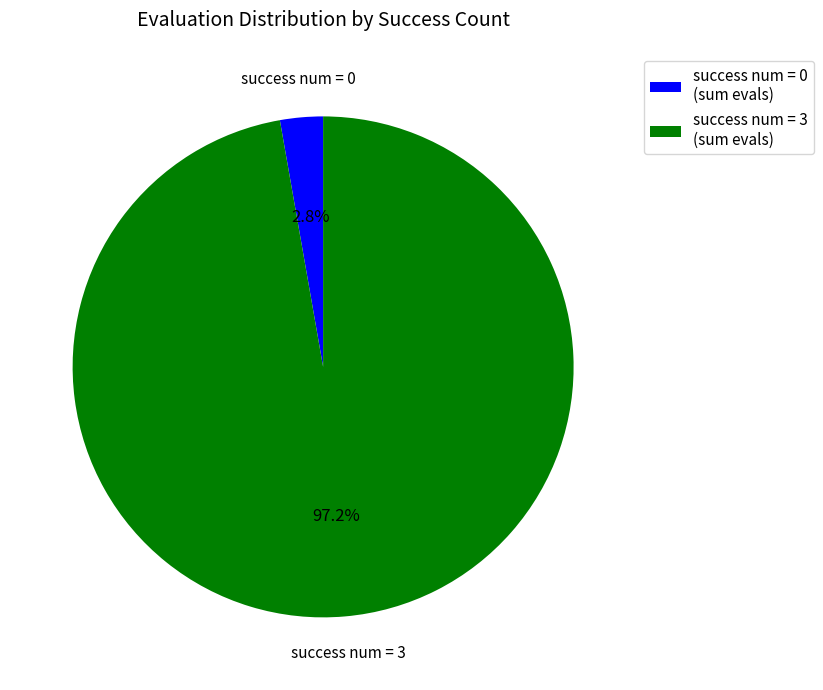

To the nearest percent, what is the average slice percentage?

50%